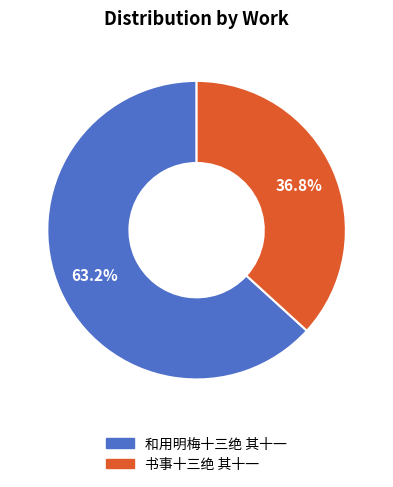

Count the number of slices in the pie.

2